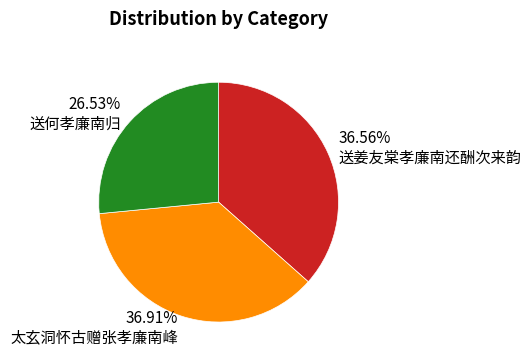

What is the ratio of the value at 36.91% 太玄洞怀古赠张孝廉南峰 to the value at 36.56% 送姜友棠孝廉南还酬次来韵?

1.0